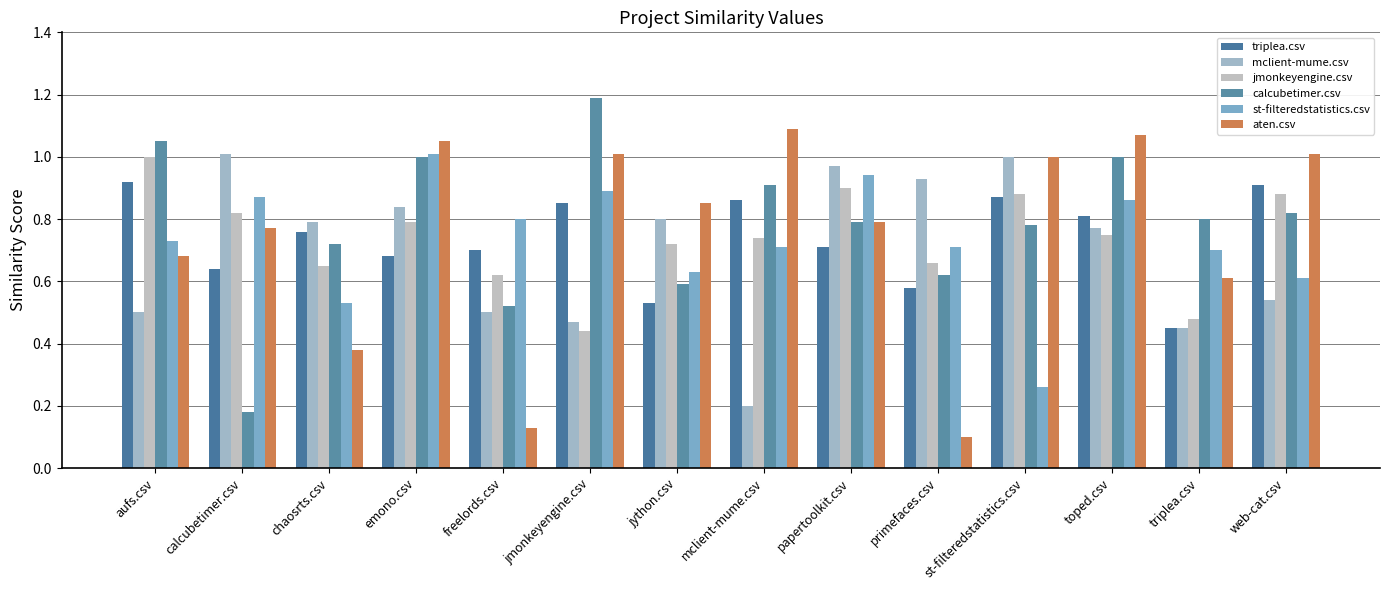

Is the value of mclient-mume.csv at emono.csv greater than the value of aten.csv at triplea.csv?

Yes